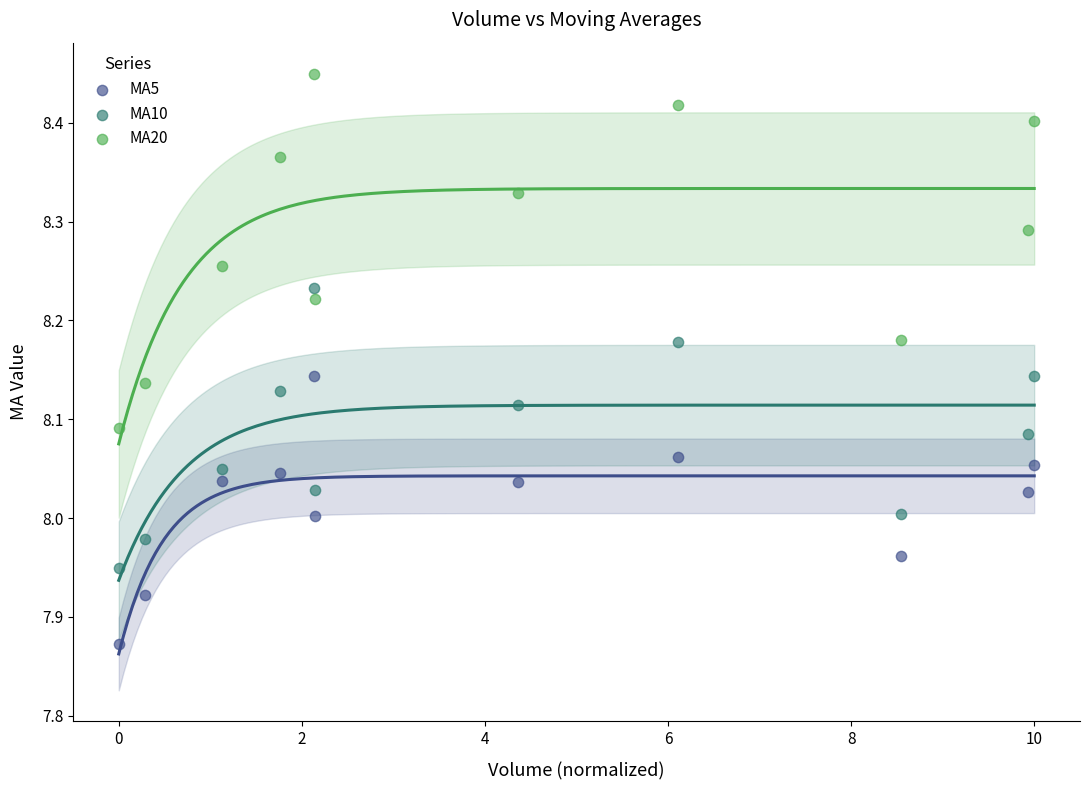

Which series contains the highest Y value?

MA20